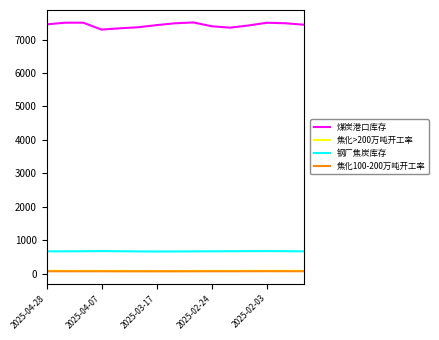

True or false: 煤炭港口库存 and 焦化>200万吨开工率 cross at least once.

False